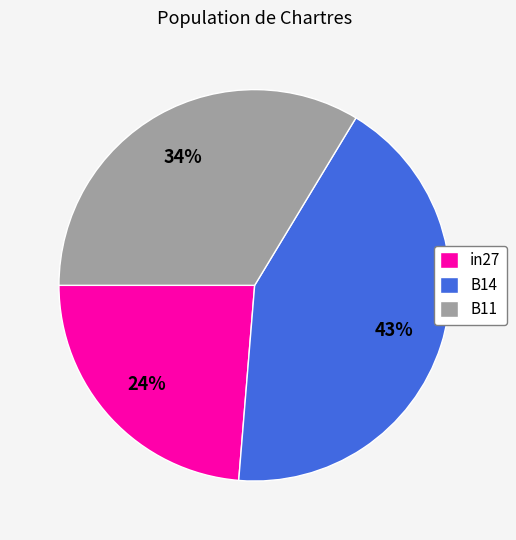

To the nearest percent, what percentage of the pie is in27?

24%